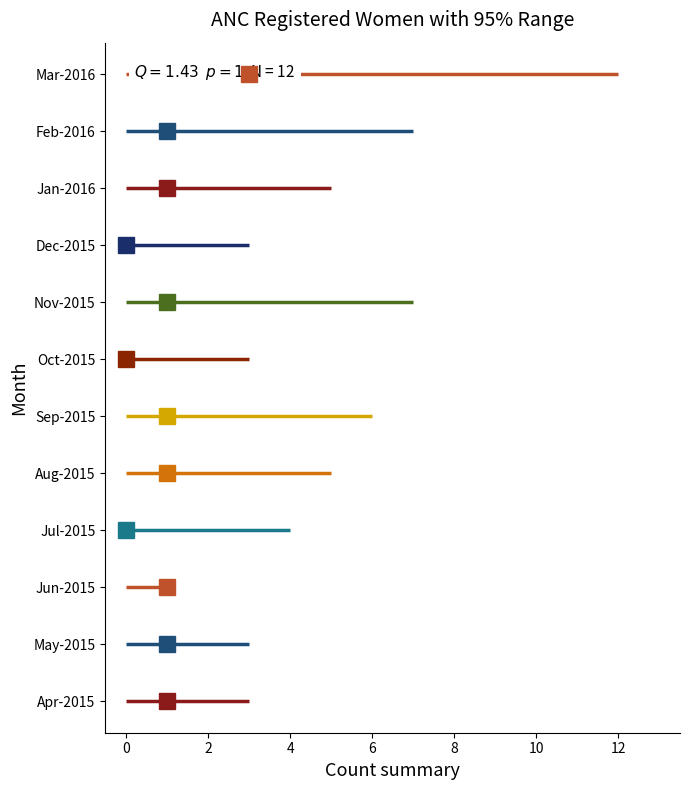

Reading left to right, transcribe all the data shown in this chart.

center: 1	1	1	0	1	1	0	1	0	1	1	3
low: 0	0	0	0	0	0	0	0	0	0	0	0
high: 3	3	1	4	5	6	3	7	3	5	7	12